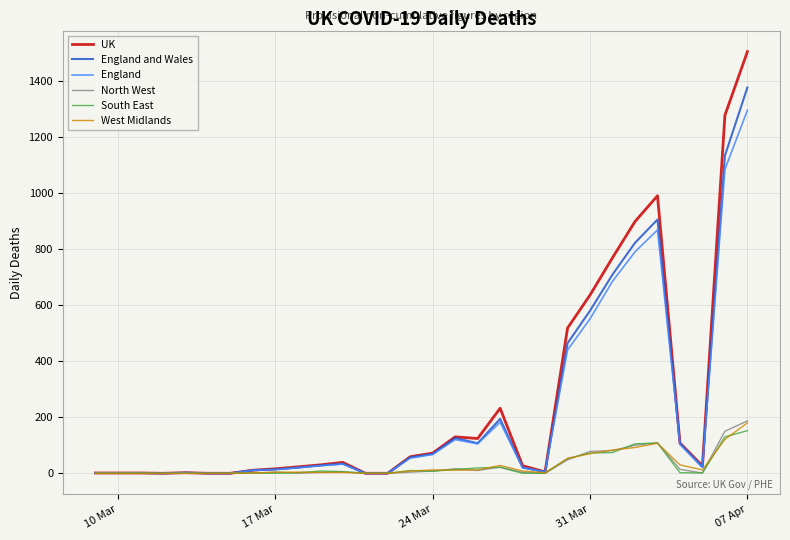

Which series has the widest spread of values?

UK